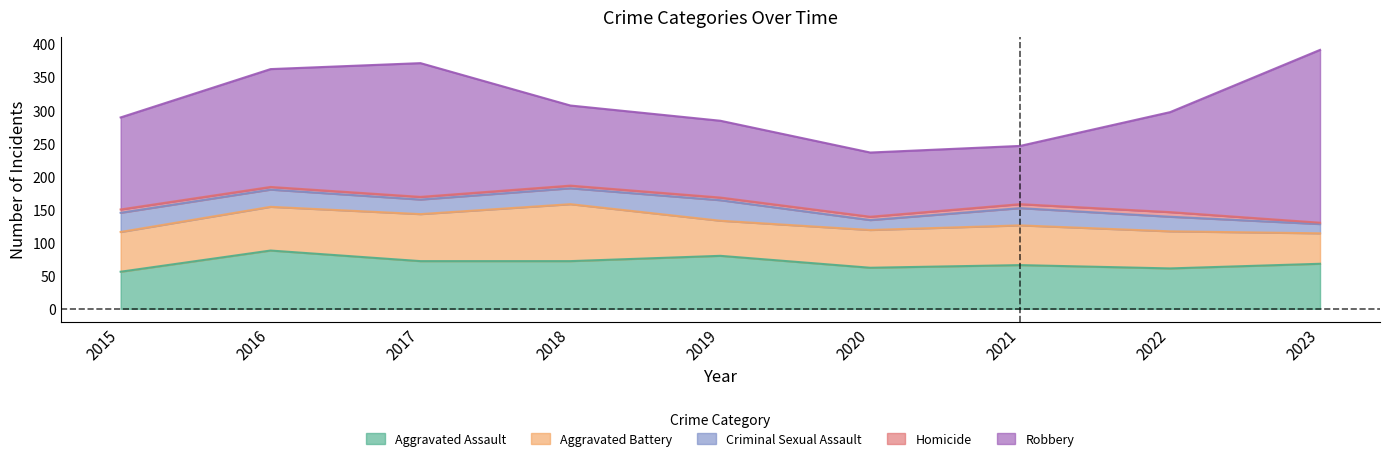

True or false: Criminal Sexual Assault has more than 1 points higher than both neighbors.

True